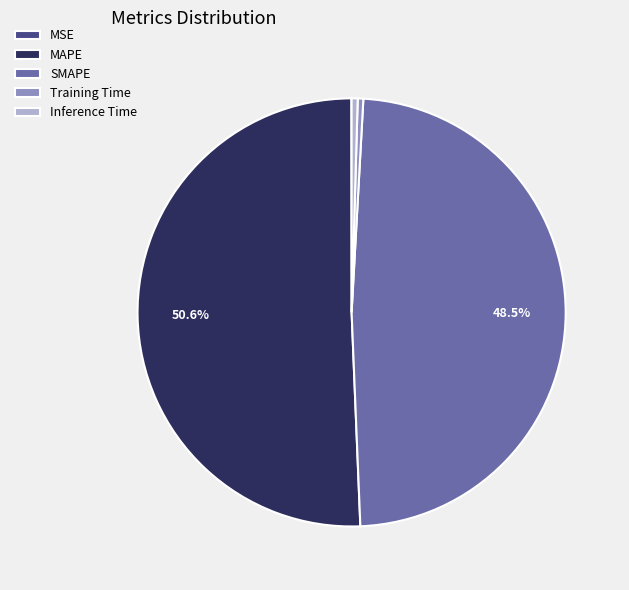

What percentage is NOT represented by SMAPE?

51.5%